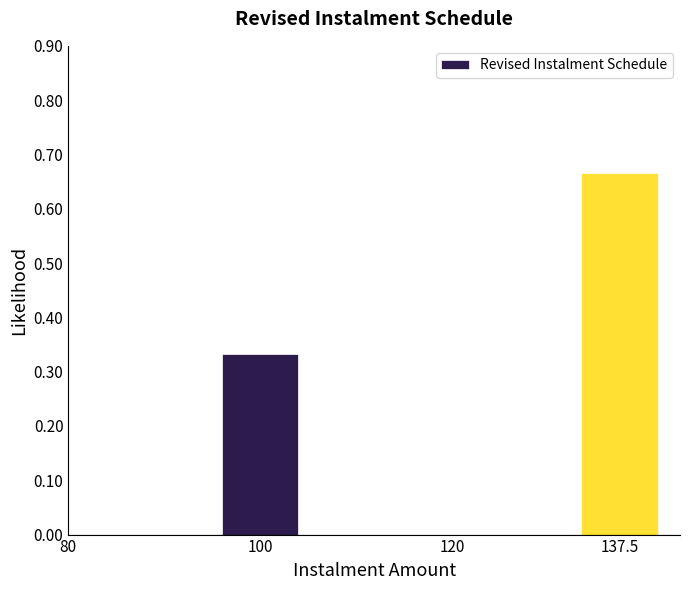

List the labels in order of value, largest first.

137.5, 100